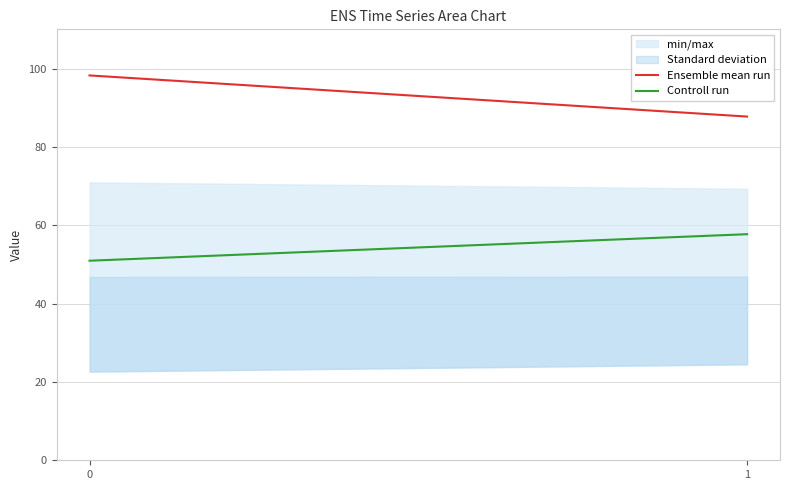

The Ensemble mean run series shows 98.2 at 0. True or false?

True